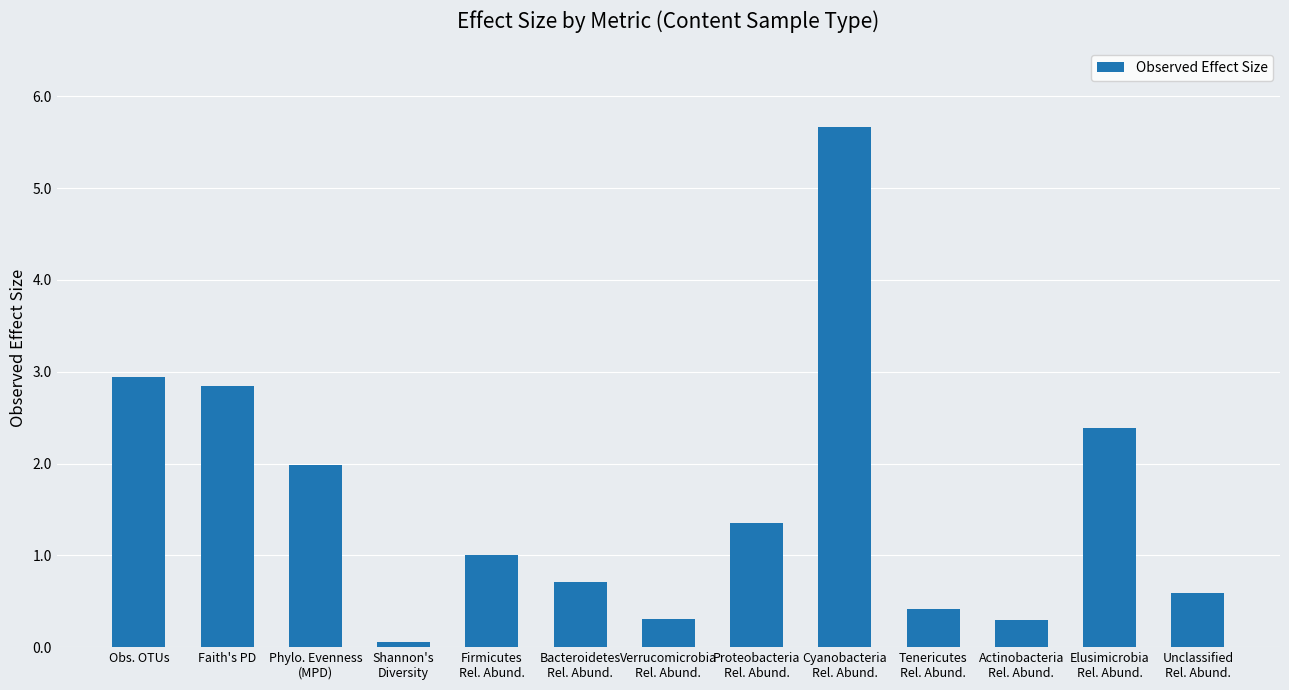

What is the label of the 7th bar from the right?

Verrucomicrobia
Rel. Abund.